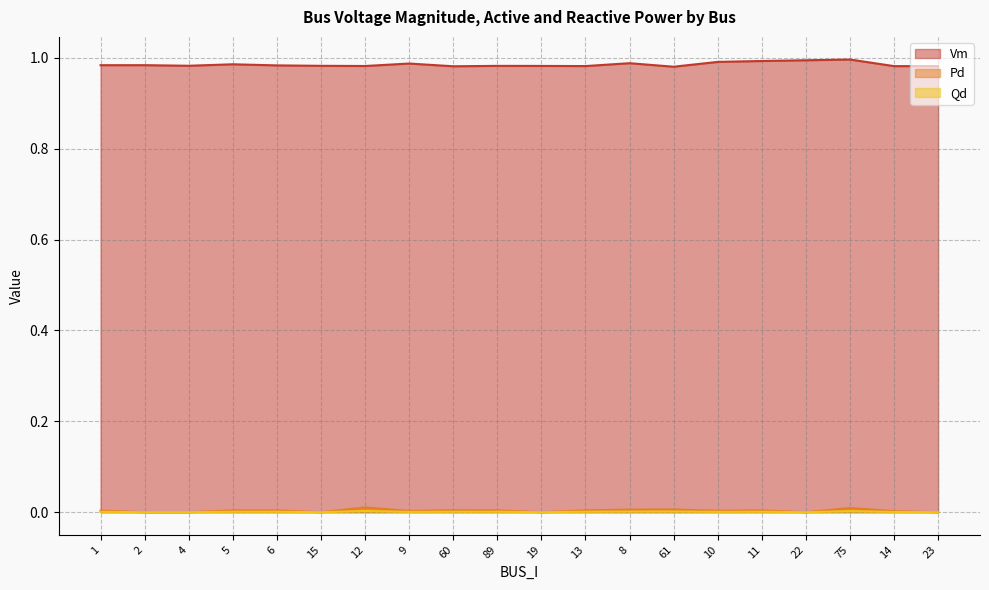

At which category does Qd reach its first local peak?

5